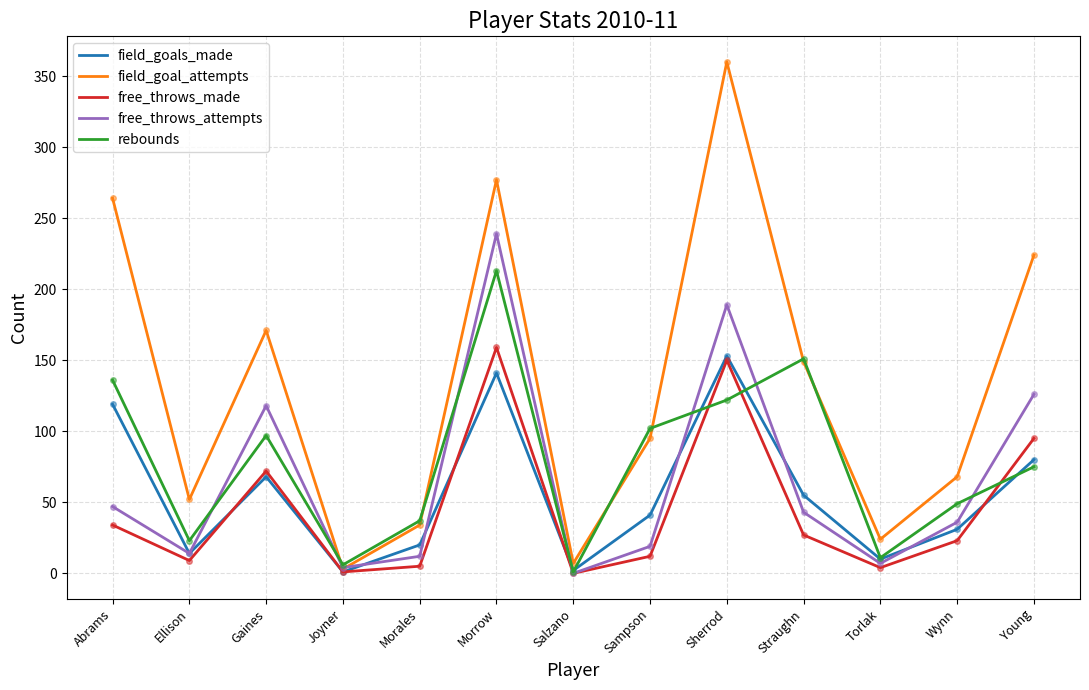

At which label does rebounds reach its peak?

Morrow